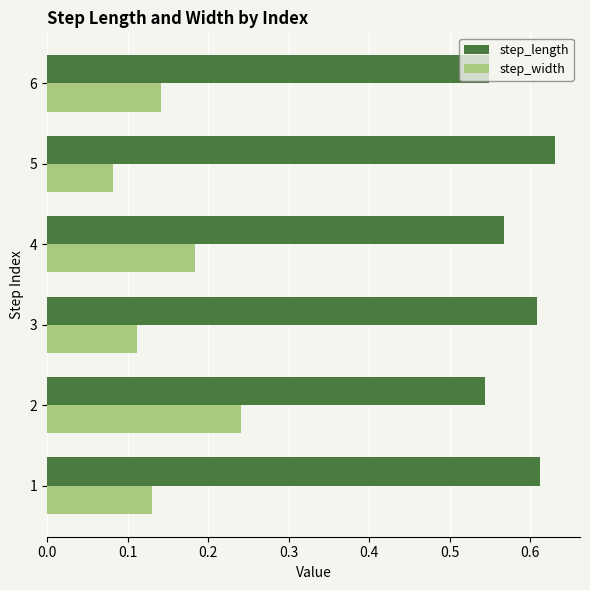

The step_width series shows 0.3 at 4. True or false?

False